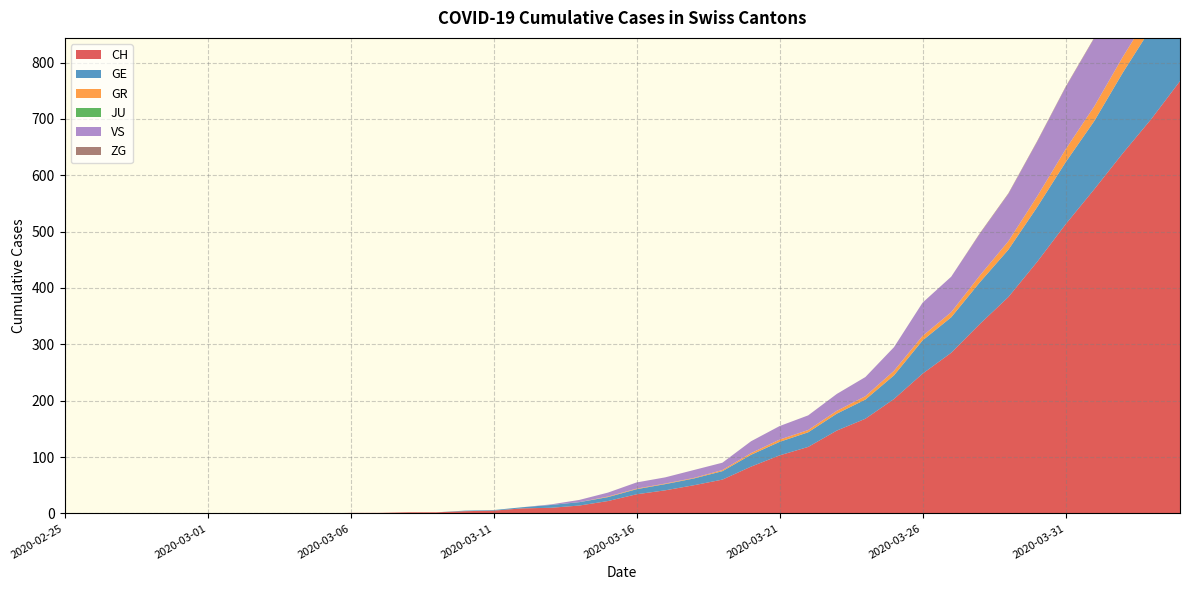

Reading left to right, transcribe all the data shown in this chart.

CH: 0	0	0	0	0	0	0	0	0	0	1	1	2	2	4	5	9	10	14	22	34	41	50	60	83	103	118	147	168	203	248	285	336	384	446	513	575	639	700	767
GE: 0	0	0	0	0	0	0	0	0	0	0	0	0	0	1	1	2	5	6	7	9	11	12	15	21	24	26	30	34	42	59	63	74	84	97	110	121	143	162	175
GR: 0	0	0	0	0	0	0	0	0	0	0	0	0	0	0	0	0	0	0	1	1	1	1	2	3	4	4	5	6	8	8	9	12	15	19	23	26	28	30	30
JU: 0	0	0	0	0	0	0	0	0	0	0	0	0	0	0	0	0	0	0	0	0	0	0	0	0	0	0	0	0	0	0	0	0	0	0	0	0	0	0	0
VS: 0	0	0	0	0	0	0	0	0	0	0	0	0	0	0	0	0	1	4	7	11	11	14	13	21	24	26	30	34	42	59	63	74	84	97	110	121	143	162	175
ZG: 0	0	0	0	0	0	0	0	0	0	0	0	0	0	0	0	0	0	0	0	0	0	0	0	0	0	0	0	0	0	0	0	1	1	1	1	1	1	1	2